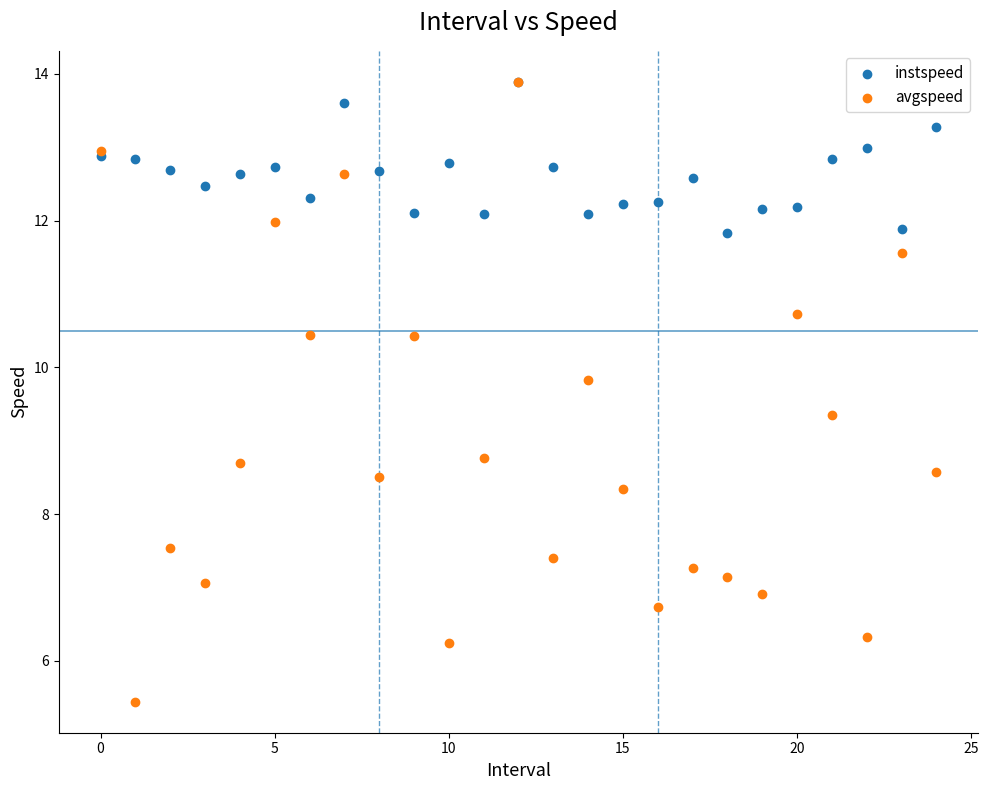

What are all the series names shown in the legend?

instspeed, avgspeed